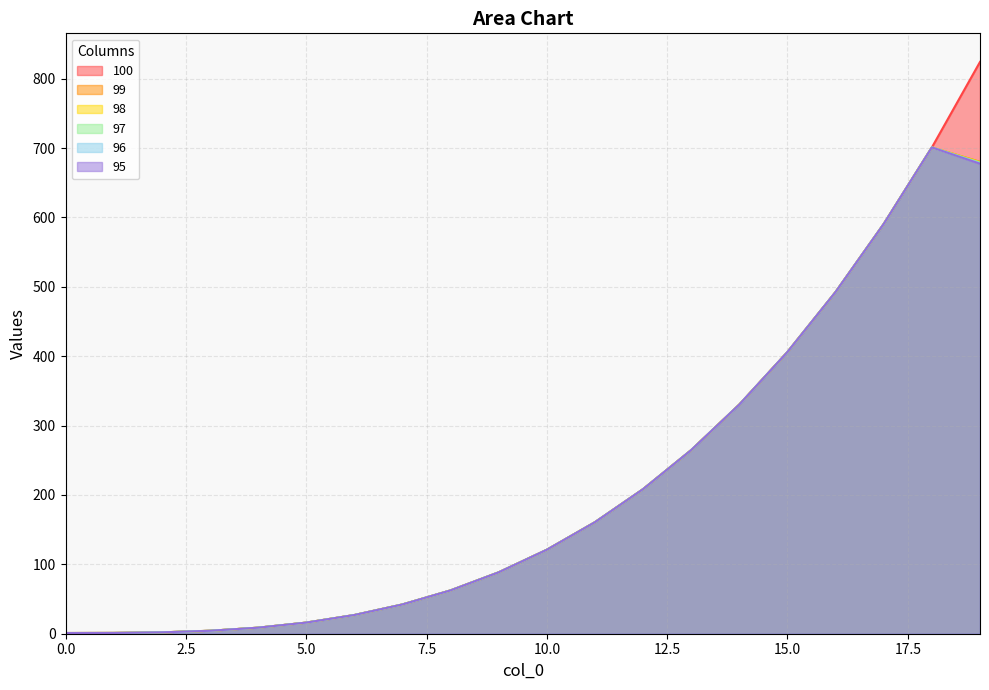

At 4, list the series in order from largest to smallest.

100, 99, 98, 97, 96, 95